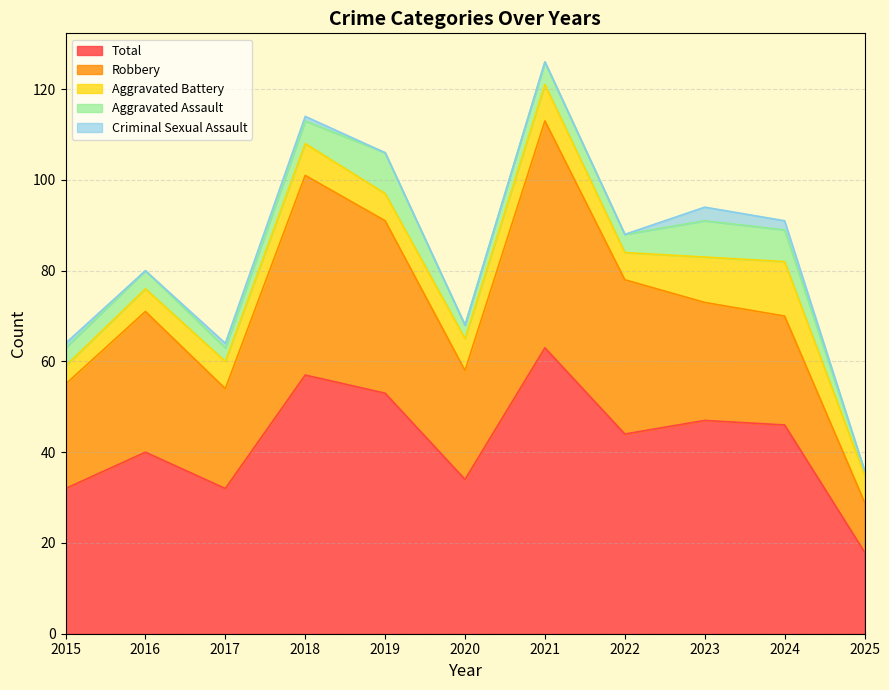

List the series in order of their peak value, highest first.

Total, Robbery, Aggravated Battery, Aggravated Assault, Criminal Sexual Assault